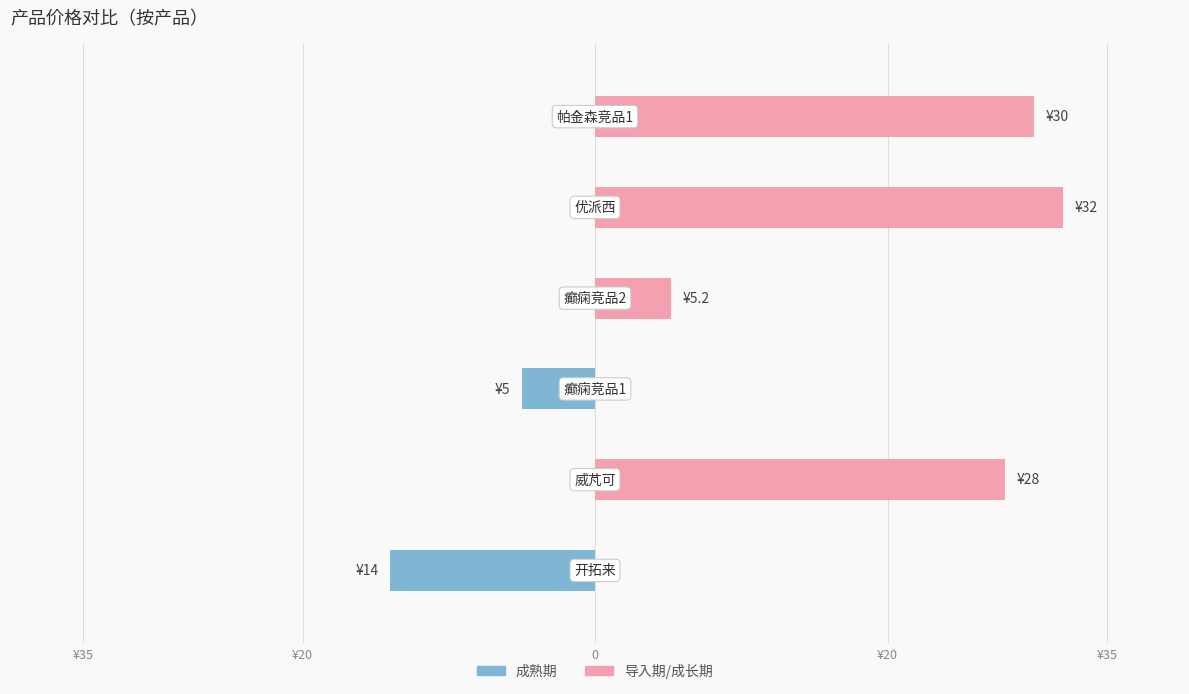

True or false: 导入期/成长期 has a value of 16.1 at ¥35.

False